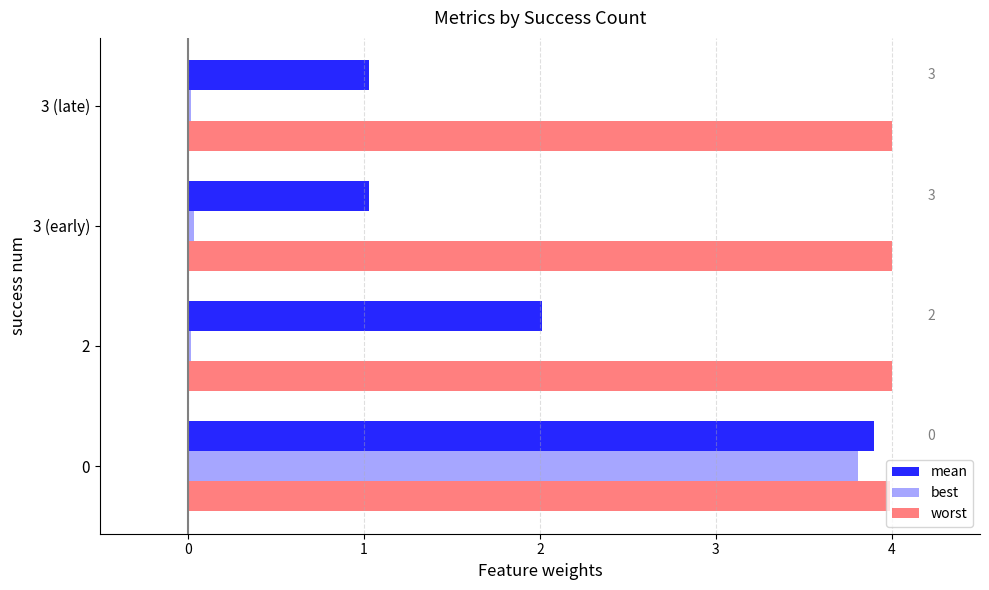

What is the sum of all worst values?

16.0